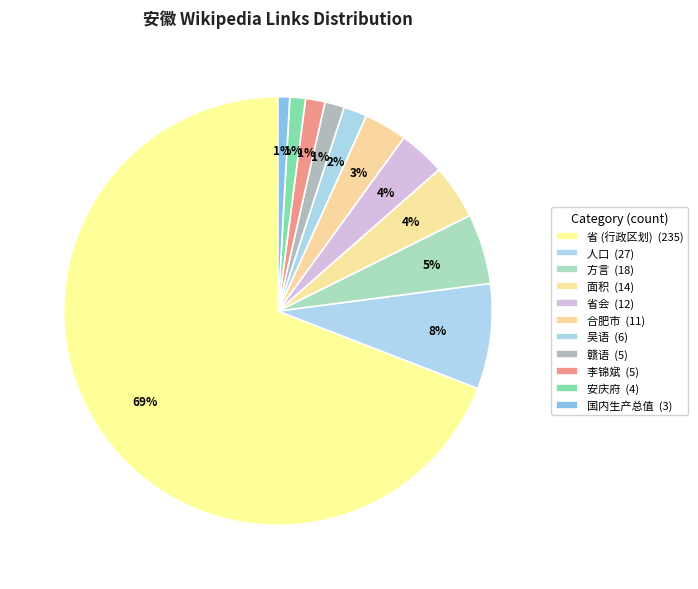

To the nearest percent, what is the difference between the largest and smallest slice percentages?

68%